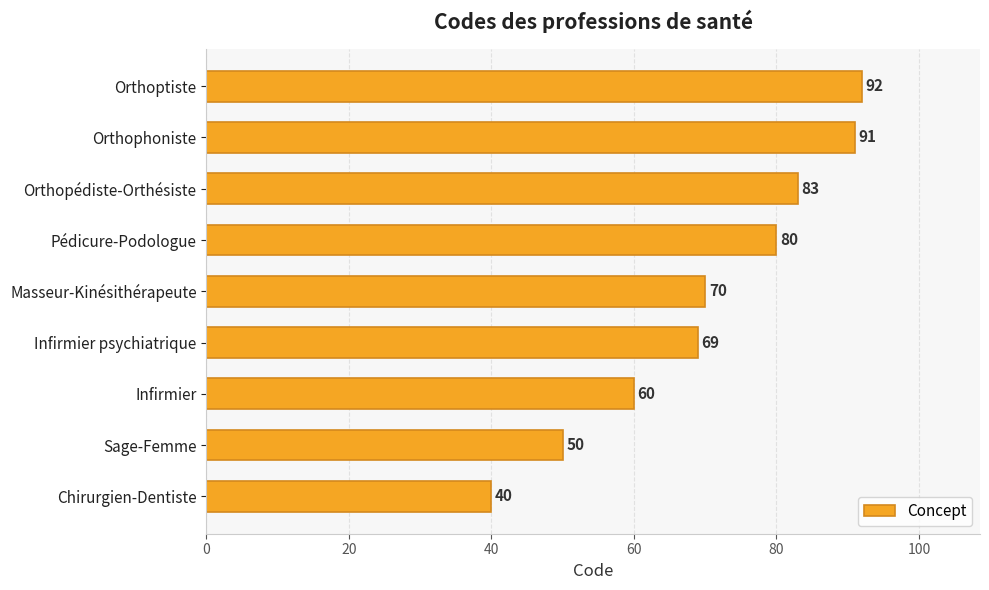

Reading bottom to top, transcribe all the data shown in this chart.

Chirurgien-Dentiste=40	Sage-Femme=50	Infirmier=60	Infirmier psychiatrique=69	Masseur-Kinésithérapeute=70	Pédicure-Podologue=80	Orthopédiste-Orthésiste=83	Orthophoniste=91	Orthoptiste=92